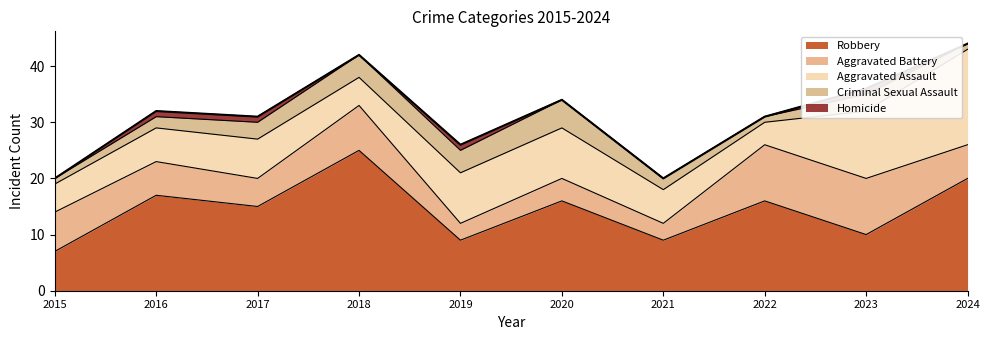

Where do Aggravated Battery and Aggravated Assault first cross each other?

2017 and 2018